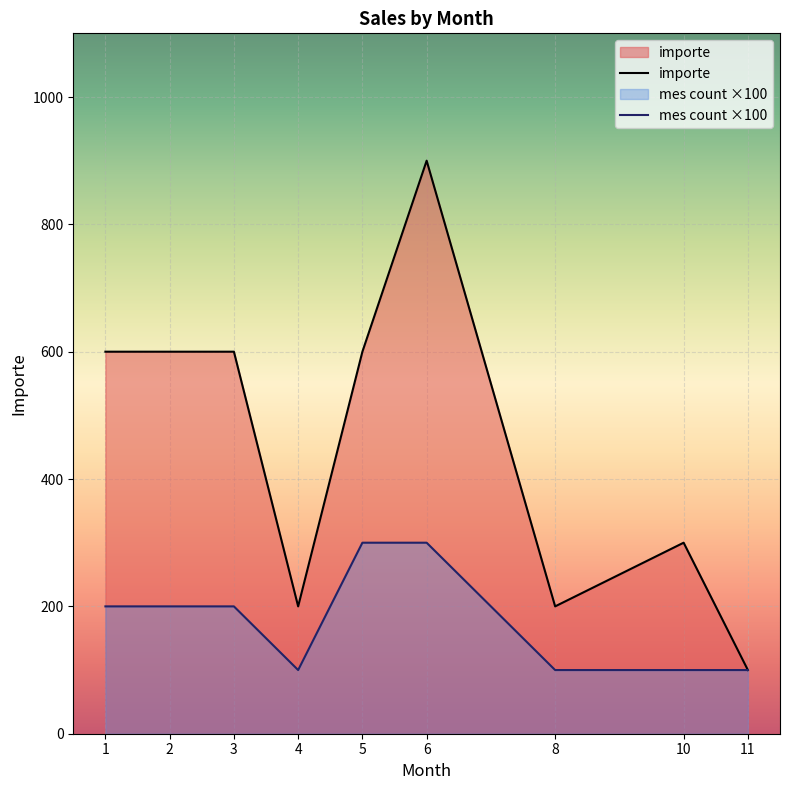

What is the difference between the maximum and minimum values in the importe series?

800